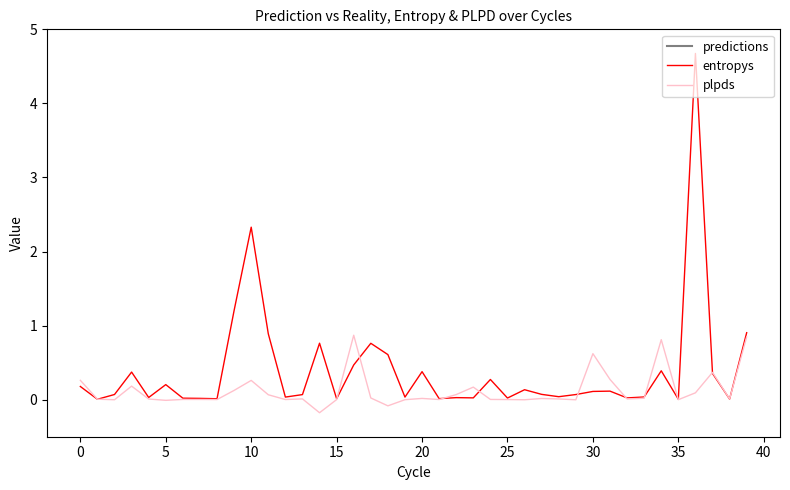

What is the lowest value of the plpds series?

-0.2